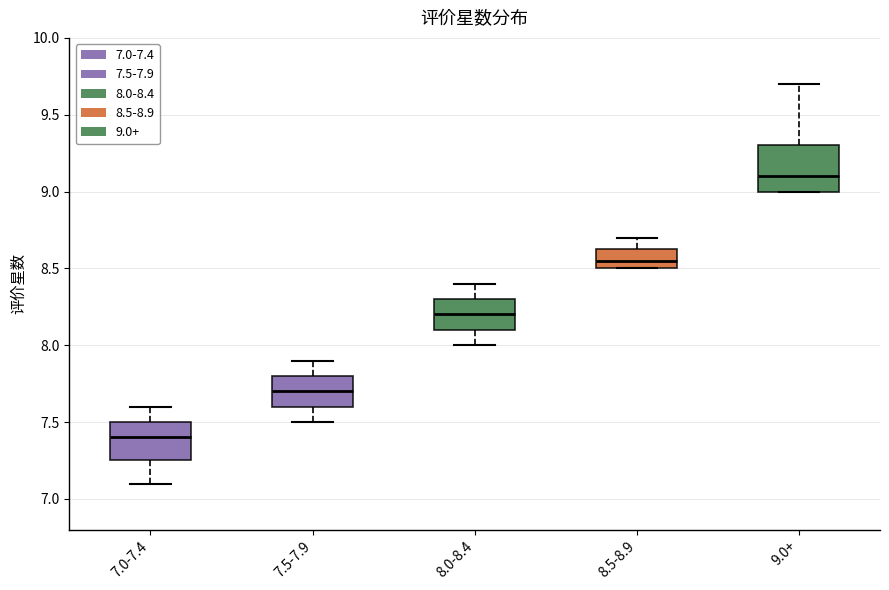

Reading left to right, read every box against the y-axis: the position of its median line, the range the box covers, and the ends of its whiskers. The values are not printed on the chart, so give them approximately, as read against the axis.

7.0-7.4: median 7.40, box 7.25 to 7.50, whiskers 7.10 to 7.60
7.5-7.9: median 7.70, box 7.60 to 7.80, whiskers 7.50 to 7.90
8.0-8.4: median 8.20, box 8.10 to 8.30, whiskers 8.00 to 8.40
8.5-8.9: median 8.55, box 8.50 to 8.65, whiskers 8.50 to 8.70
9.0+: median 9.10, box 9.00 to 9.30, whiskers 9.00 to 9.70